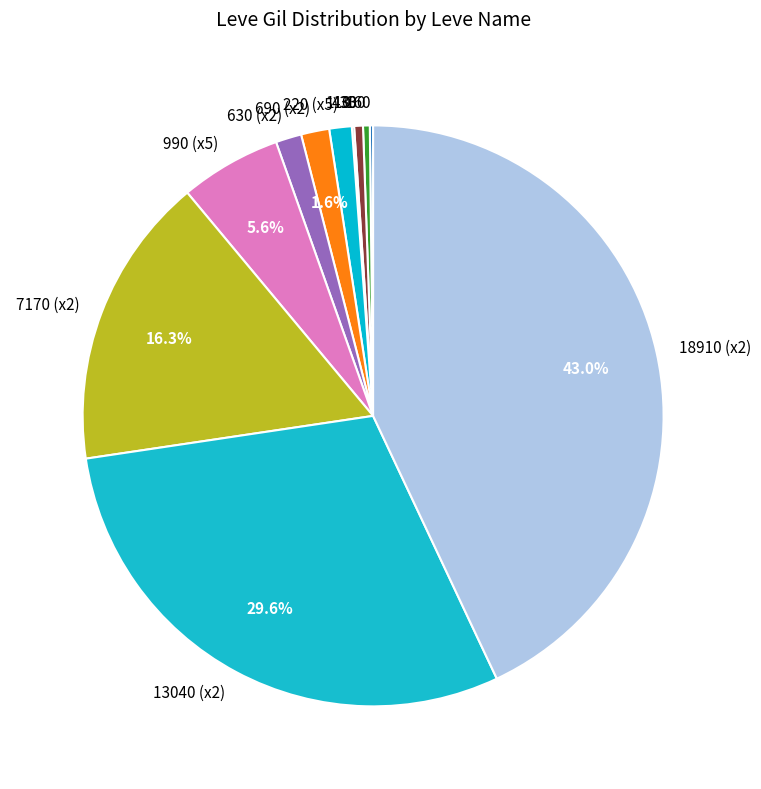

Combined, what portion of the pie is 7170 (x2) and 990 (x5)?

21.9%